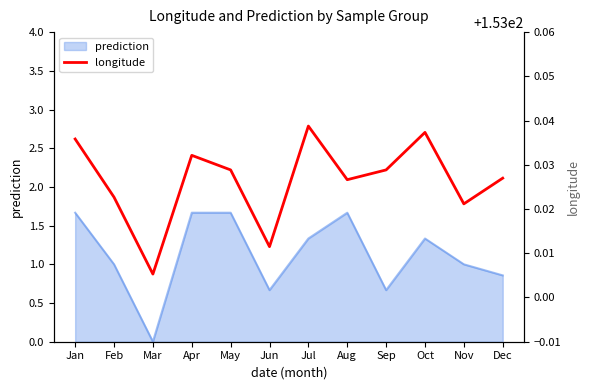

Read the prediction value at Jun.

0.7